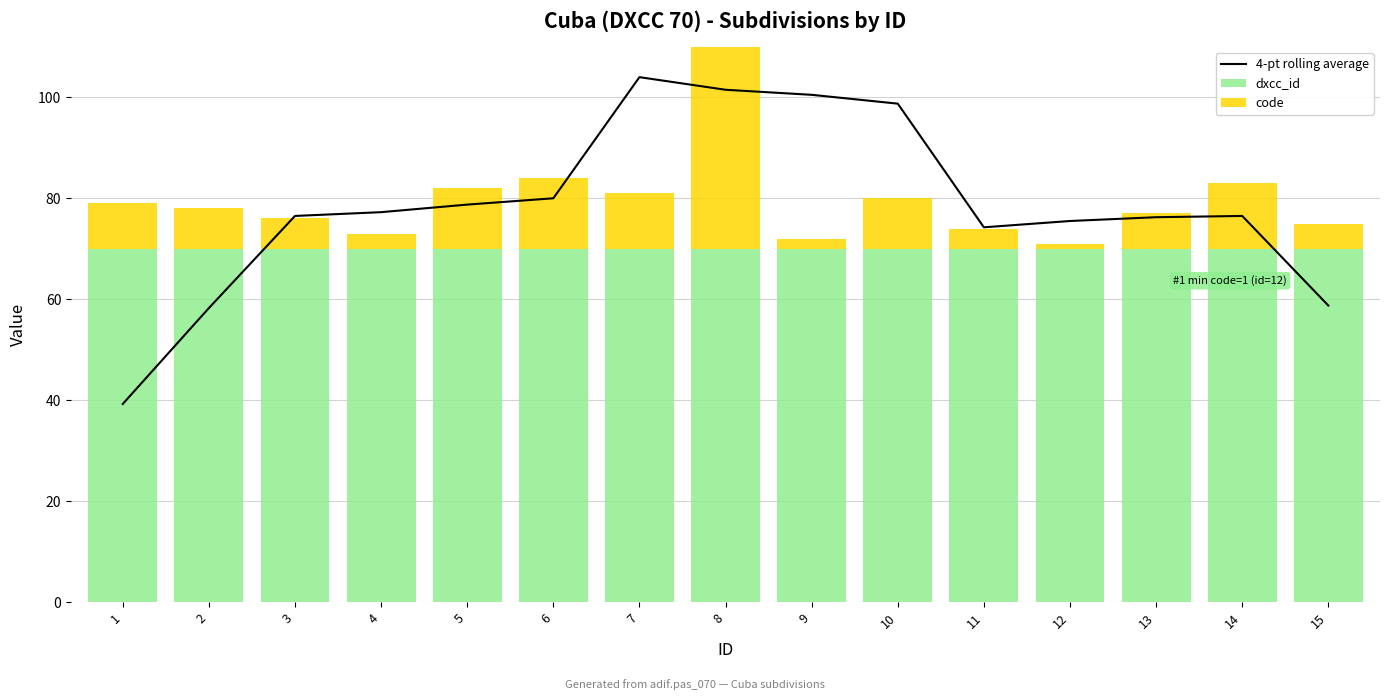

At which label does 4-pt rolling average reach its peak?

7